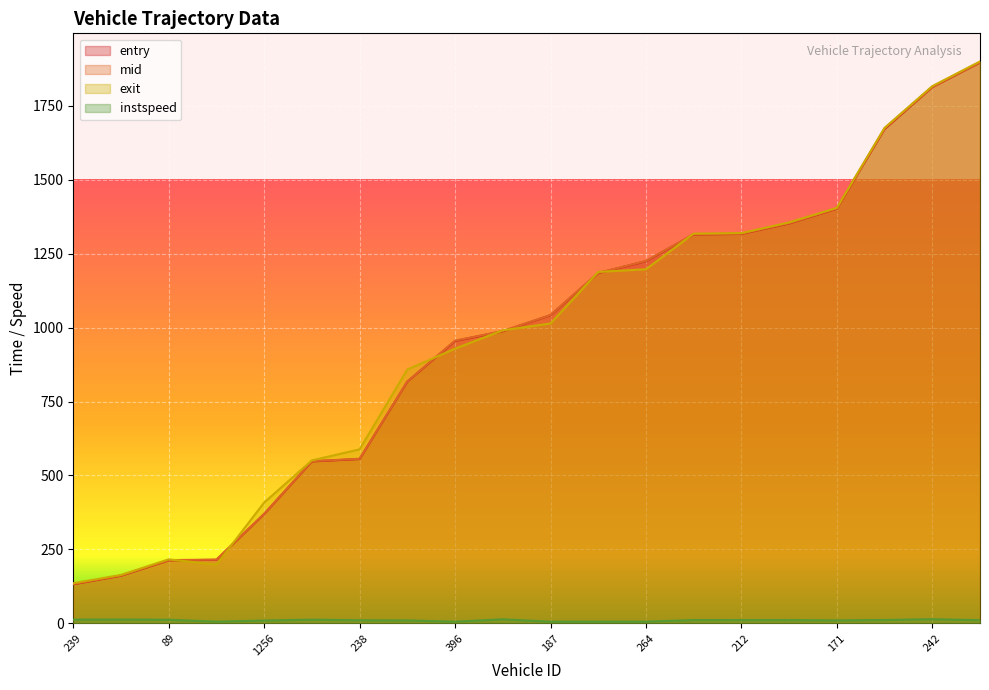

What is the lowest value of the mid series?

132.4